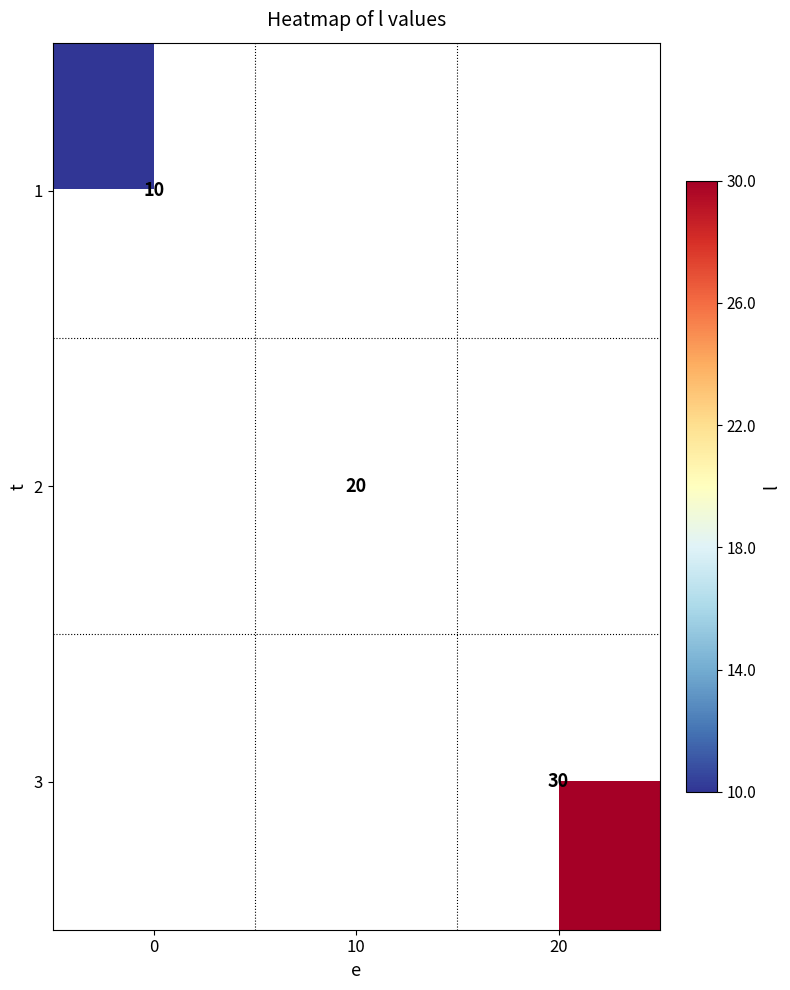

Between 20 and 10, which is larger?

10